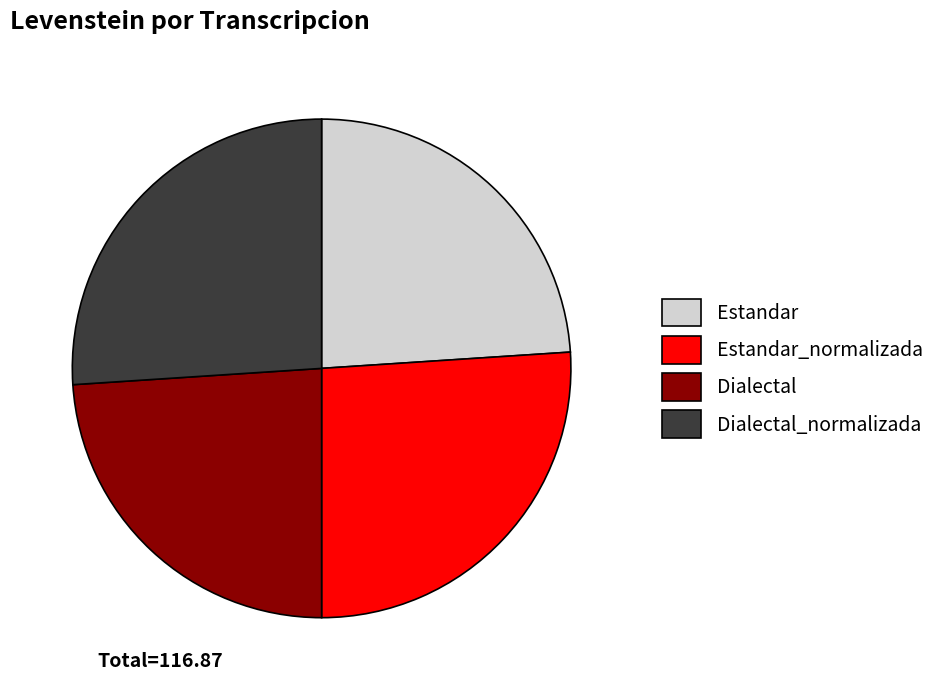

Is there any slice that represents more than half of the pie?

No